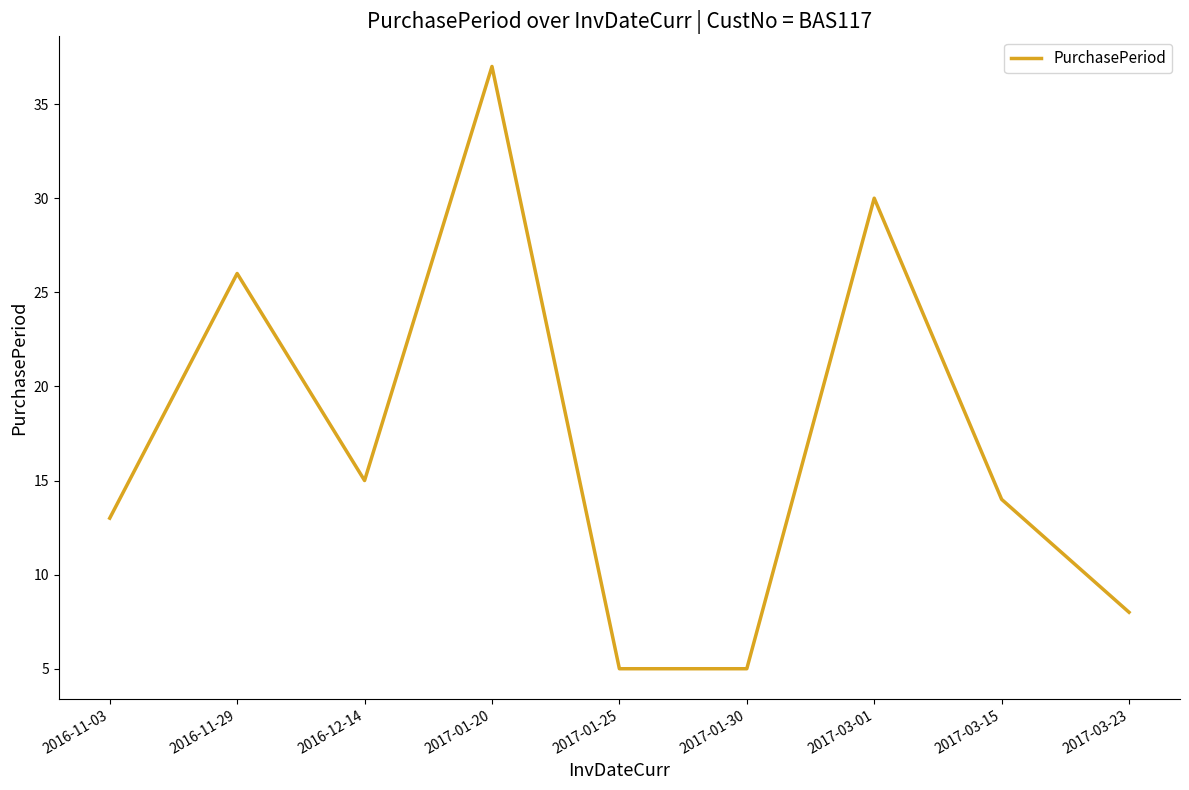

What is the change in value from 2017-03-01 to 2017-03-15?

-16